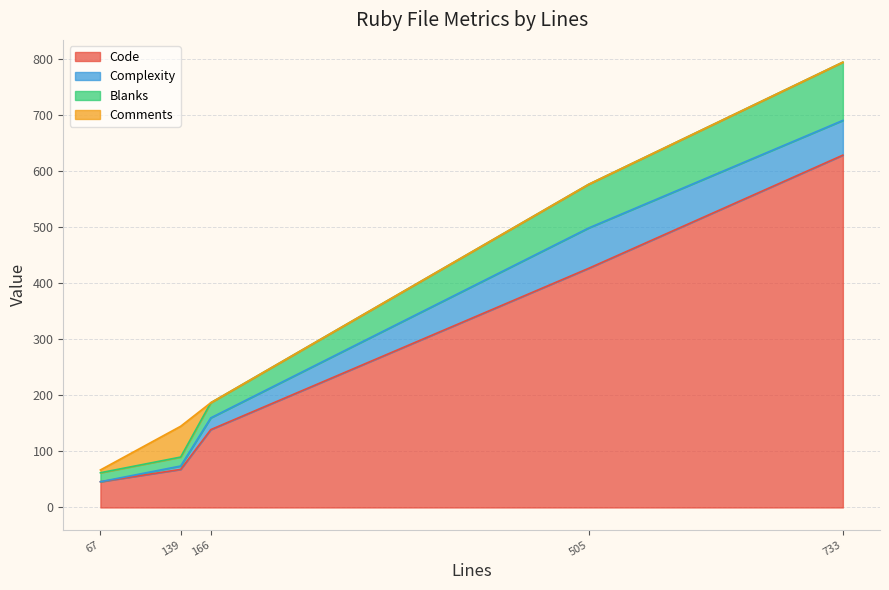

Which category has the highest value in the Code series?

733